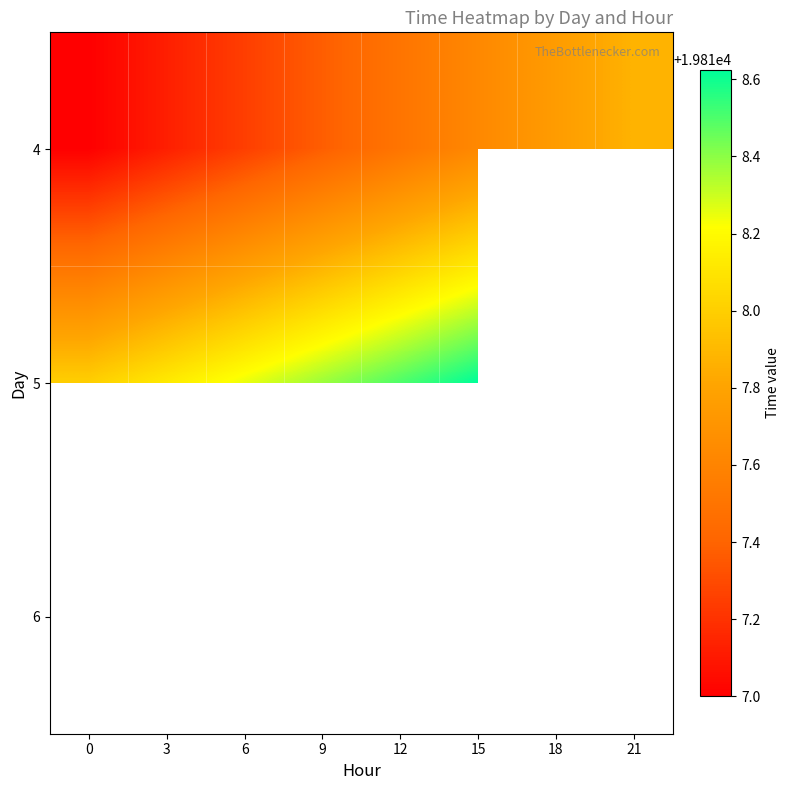

Which has a higher value, 6 or 9?

9